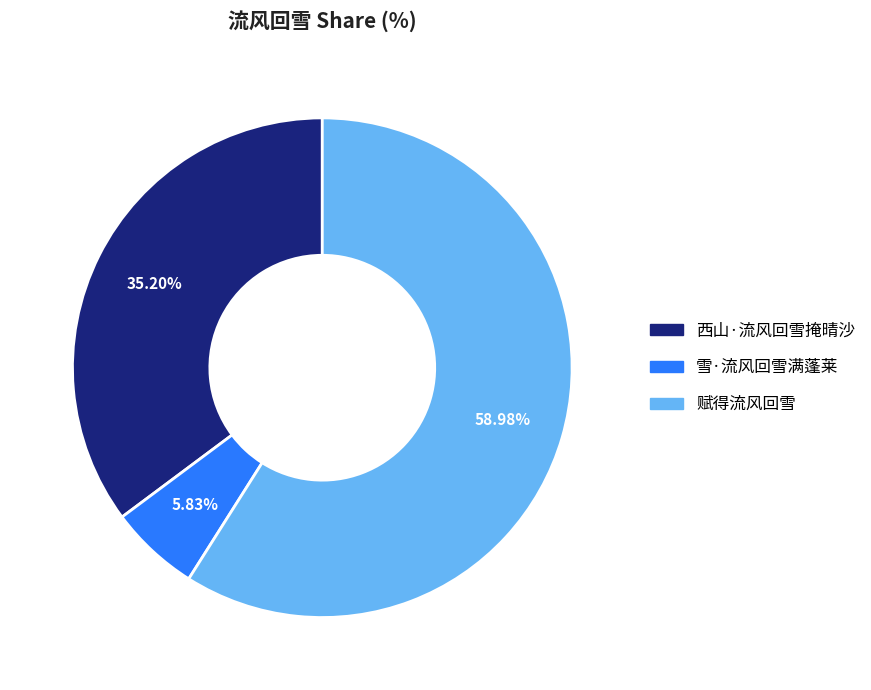

Count the number of slices in the pie.

3